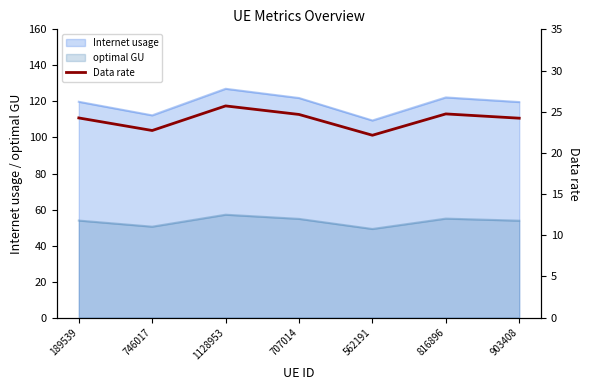

Approximately how many times larger is the value at 903408 compared to 189539?

1.0